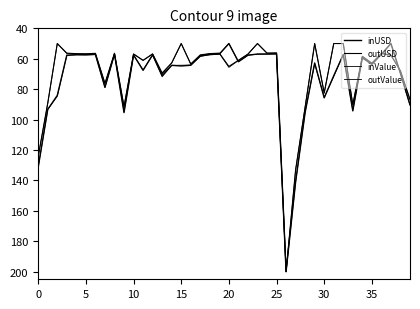

Does the chart display data point markers on the line(s)?

No